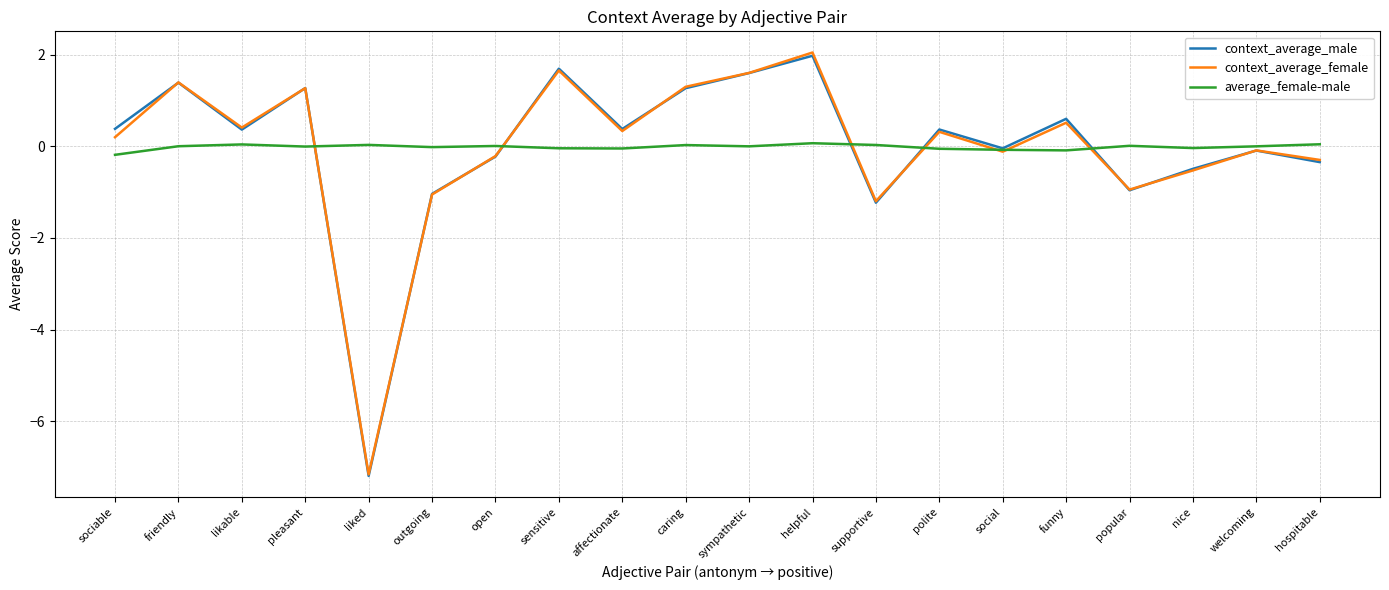

Between caring and welcoming, which series saw the biggest shift?

context_average_female